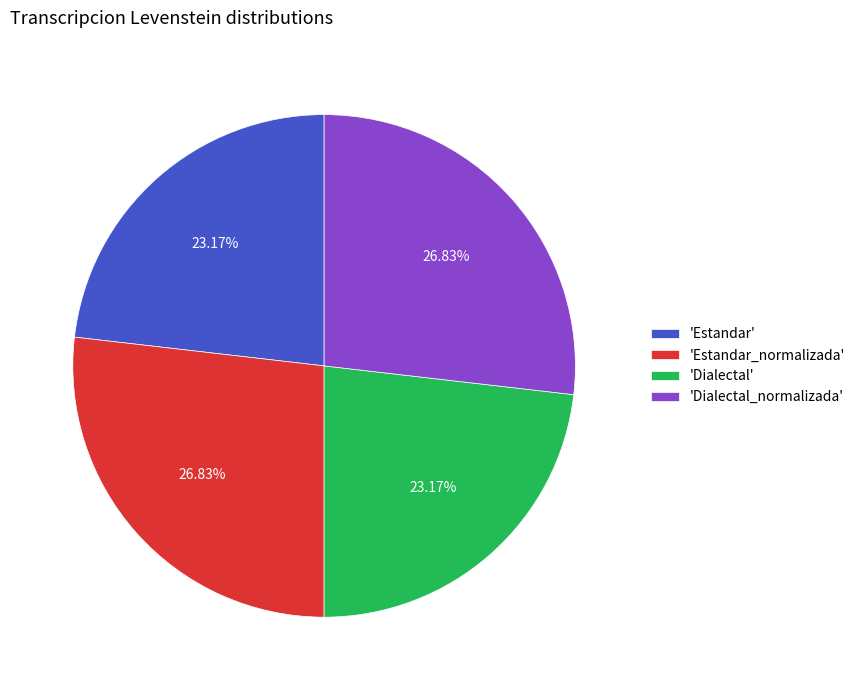

What is the ratio of the value at 'Estandar_normalizada' to the value at 'Dialectal_normalizada'?

1.0